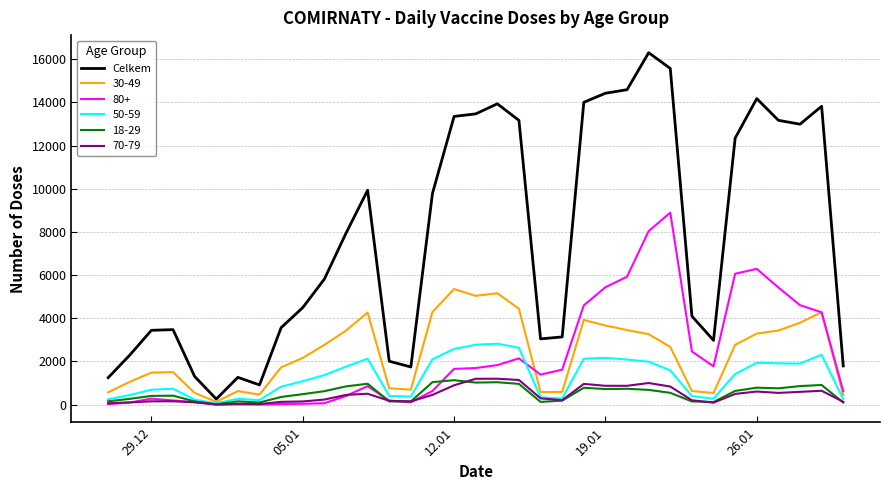

Which series has the largest range (max minus min)?

Celkem